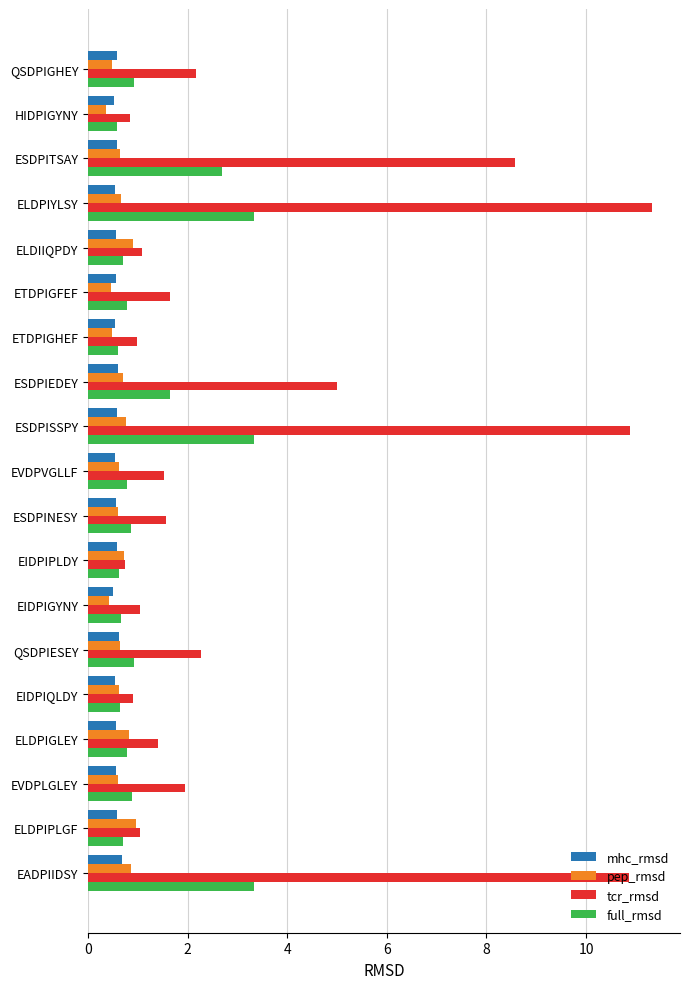

Read the full_rmsd value at EIDPIGYNY.

0.7